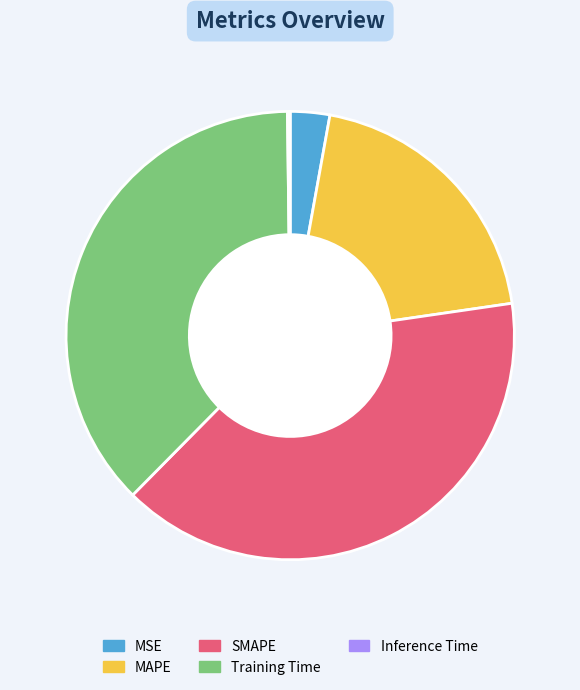

Is there any slice that represents more than half of the pie?

No